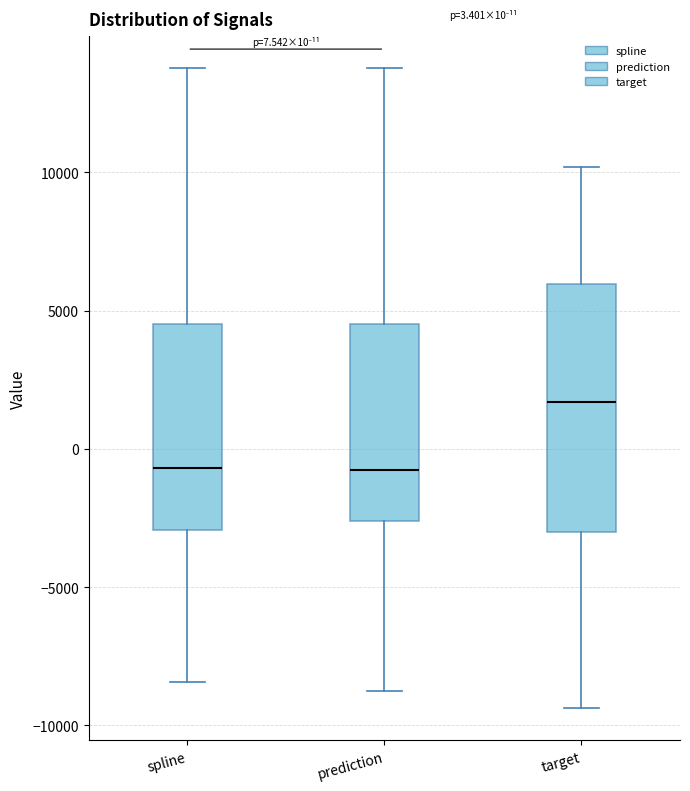

Comparing the boxes themselves (not the whiskers), which one is the tallest?

target